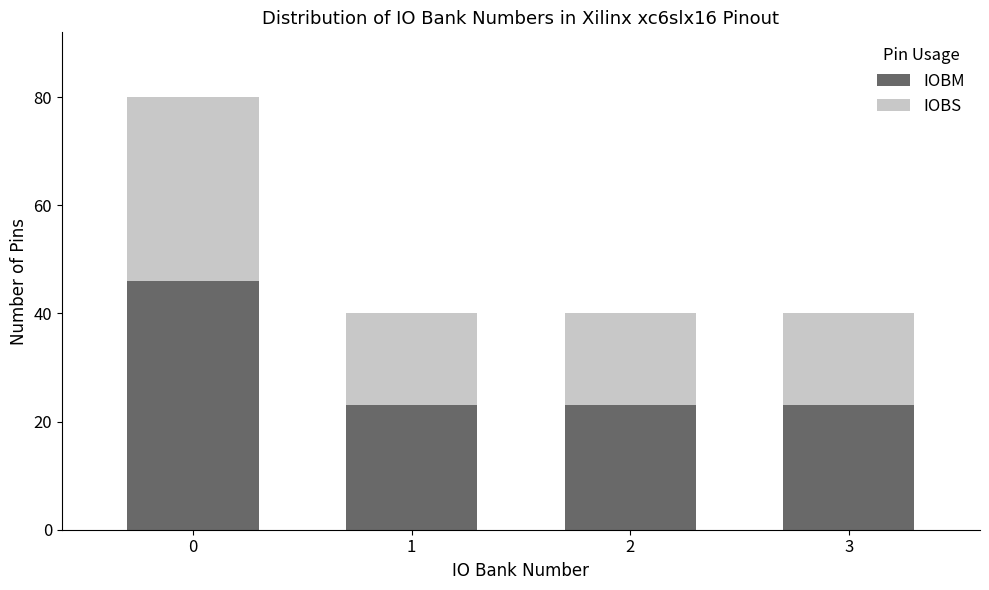

Reading left to right, list the values for the IOBM series.

46	23	23	23